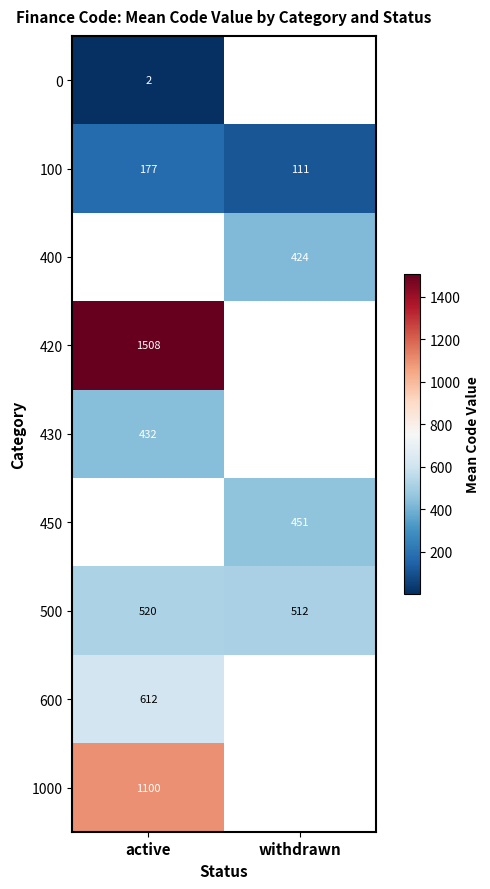

At which label does 100 reach its peak?

active